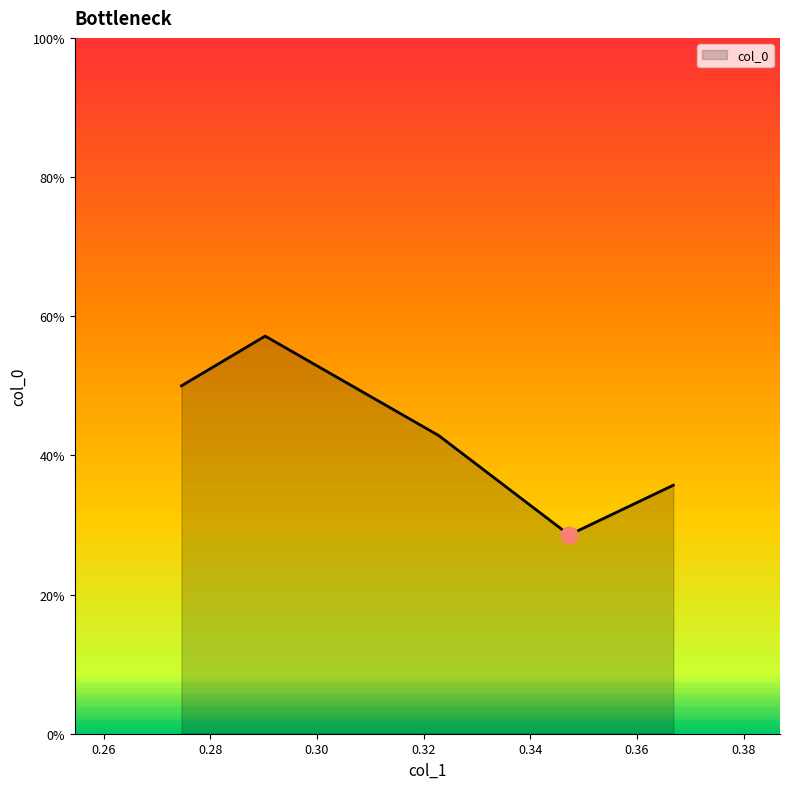

What is the maximum value shown in the chart?

57.1